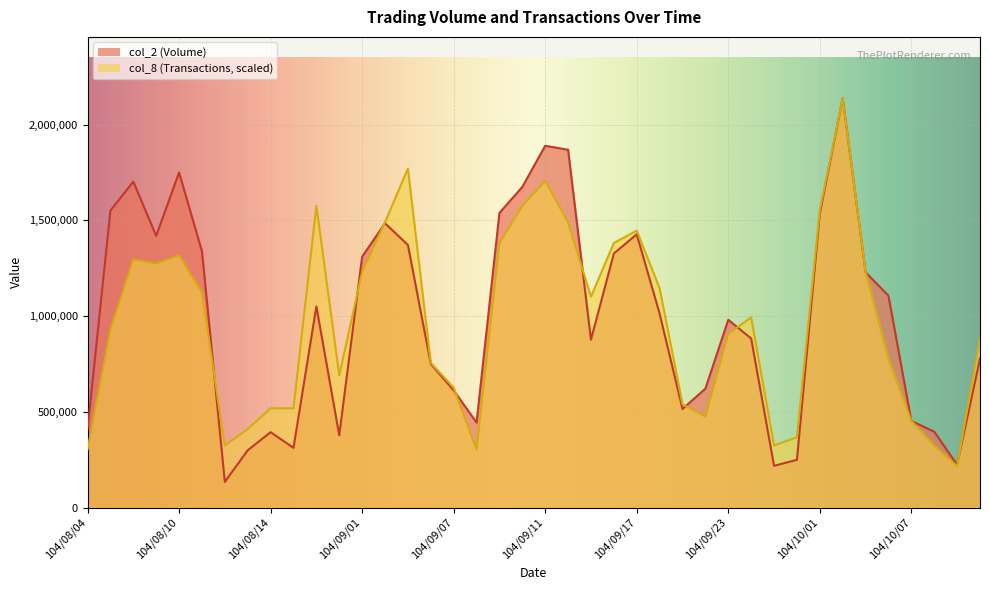

What is the total value across all series at 104/08/11?

2461426.1